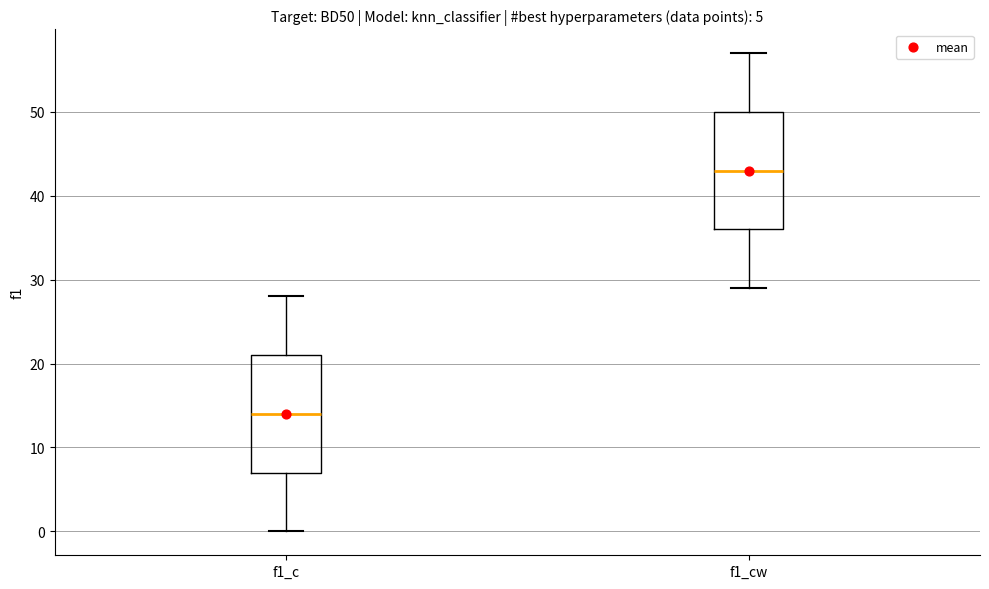

Which box has the highest median line?

f1_cw